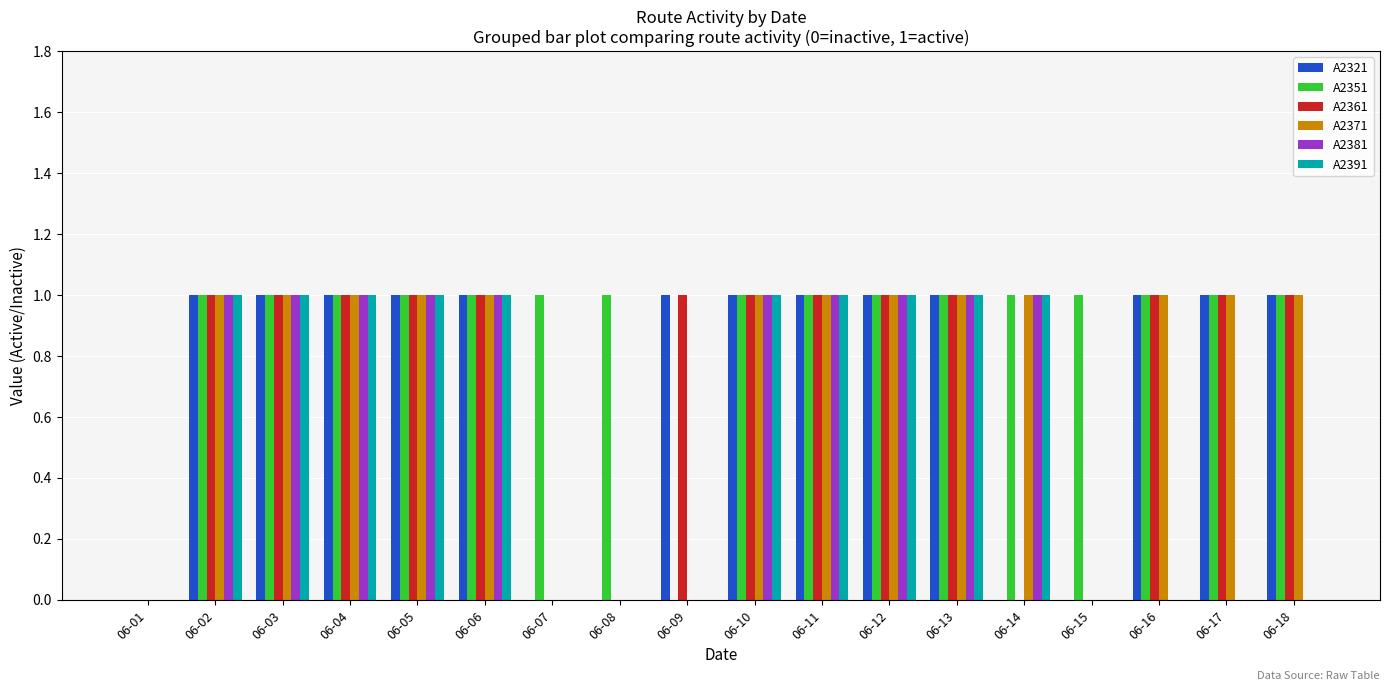

True or false: A2321 has a value of 1 at 06-17.

True